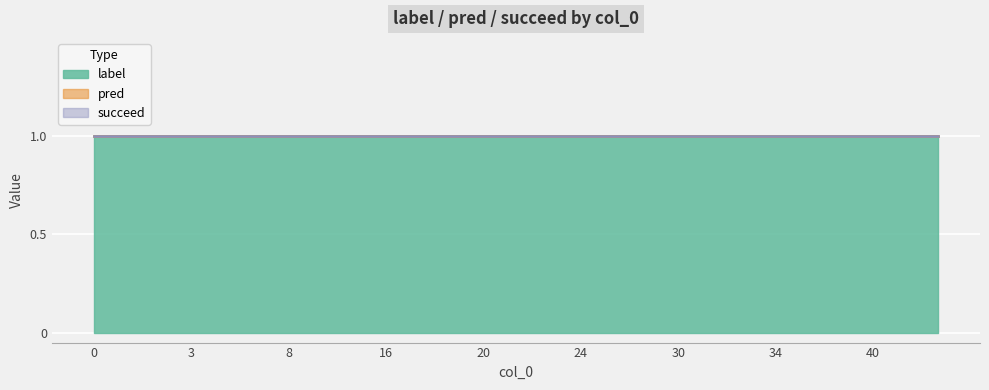

Is the value of succeed at 24 greater than the value of pred at 24?

No